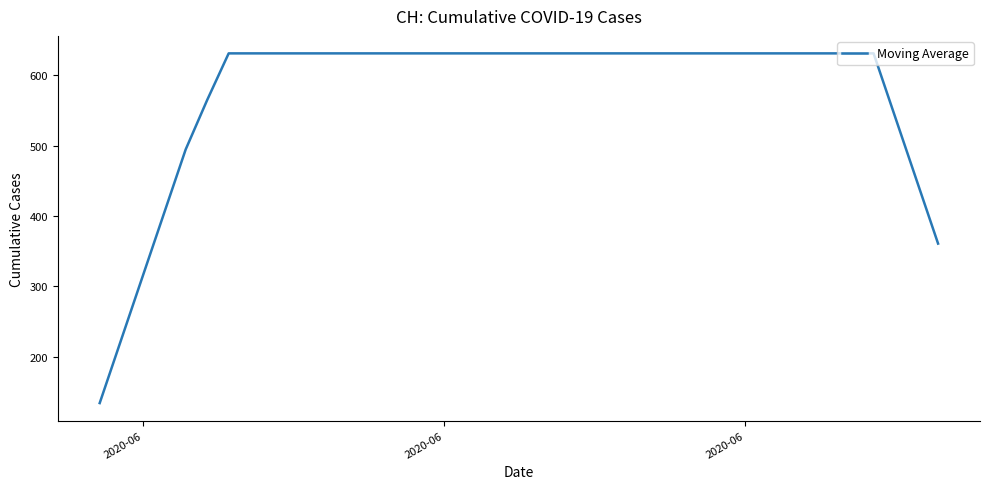

What is the average value?

576.2